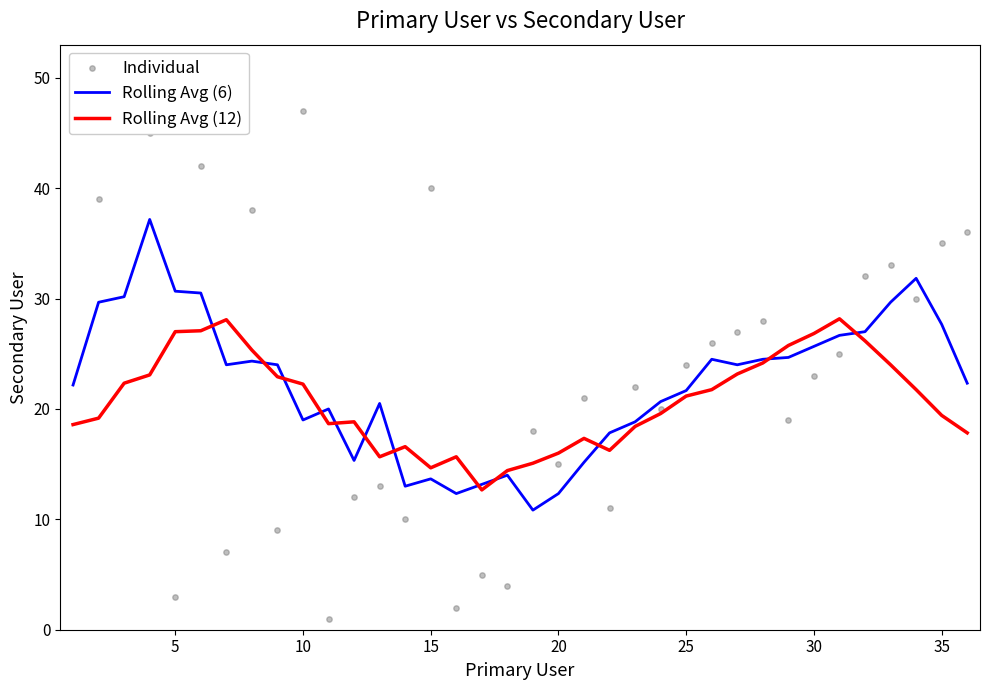

Which series reaches the maximum Y coordinate?

Individual